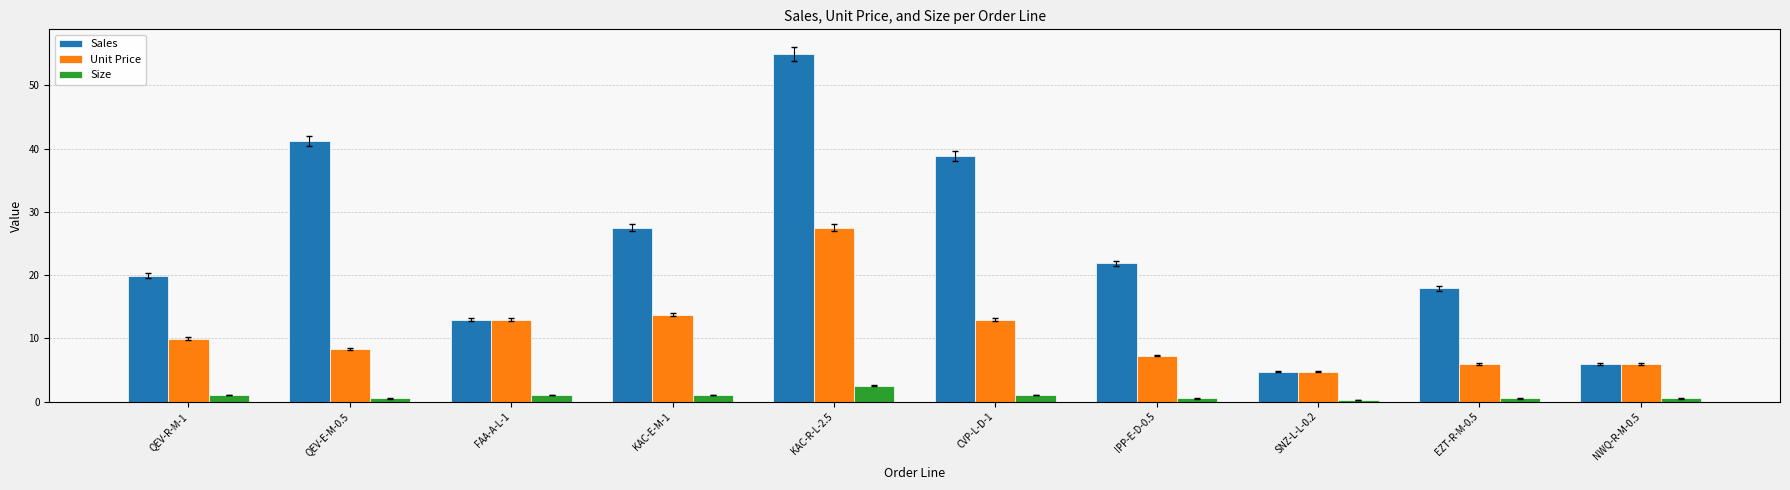

How many groups of bars are there?

10